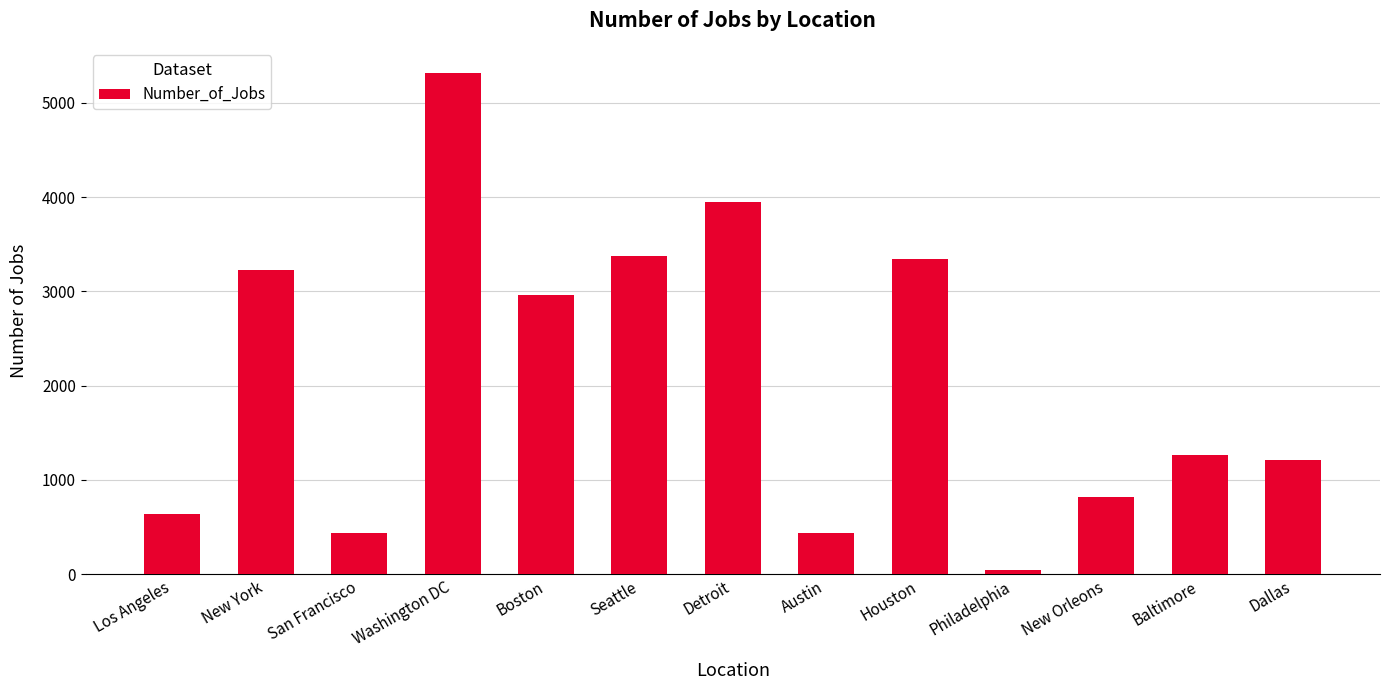

What is the difference between the maximum and minimum values?

5275